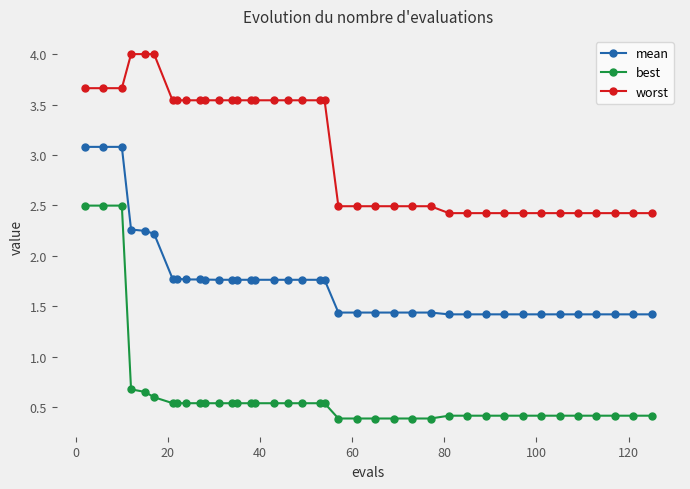

Which series has the widest spread of values?

best